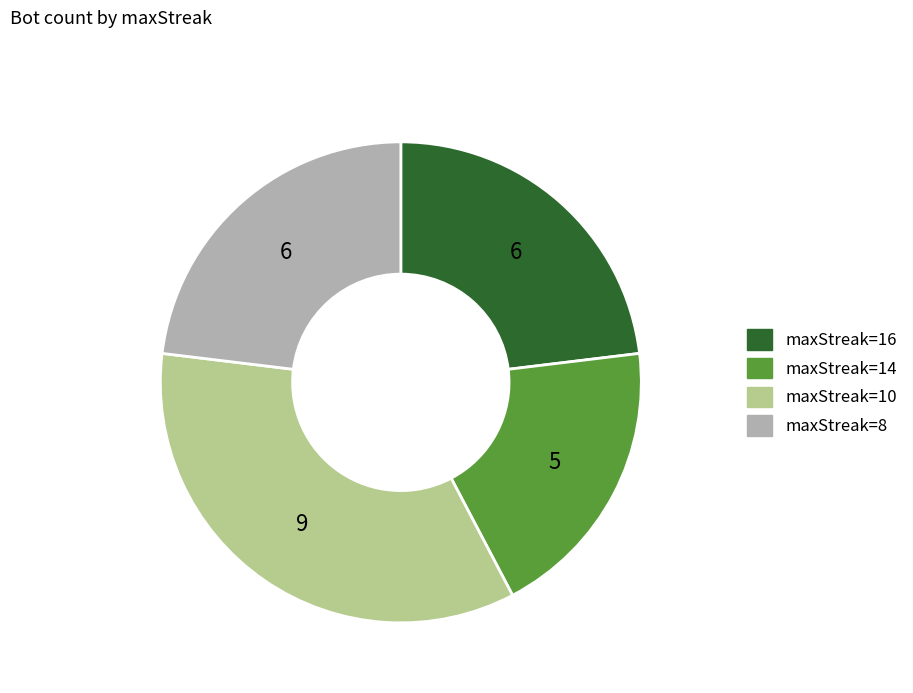

Is maxStreak=14 the majority of the pie?

No